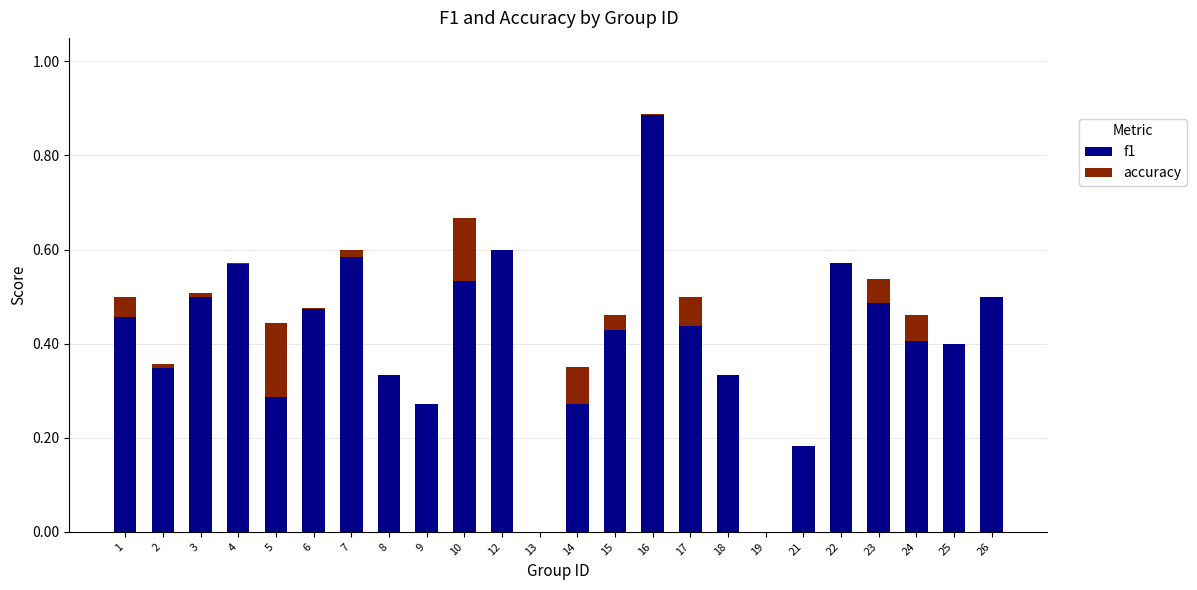

At which label is f1 closest to 0?

13